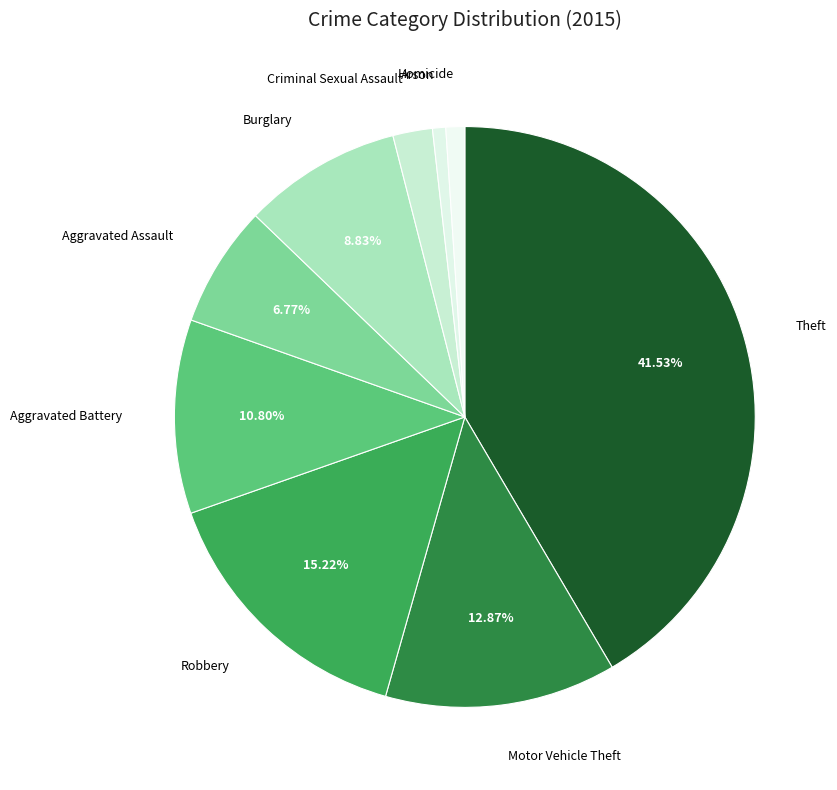

How many slices are in this pie chart?

9